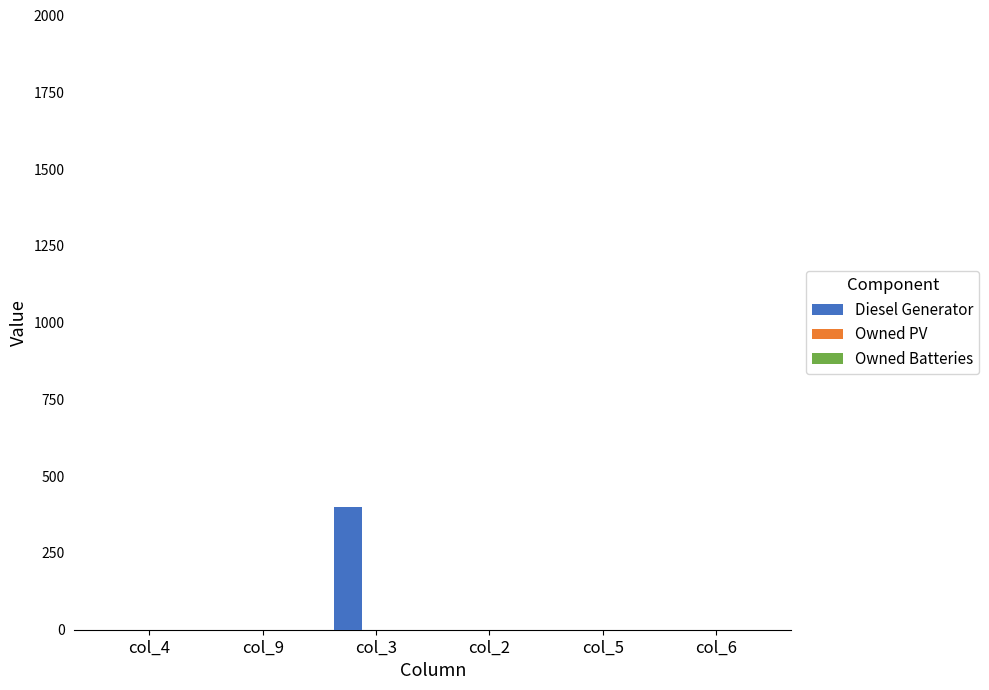

What is the greatest value displayed?

400